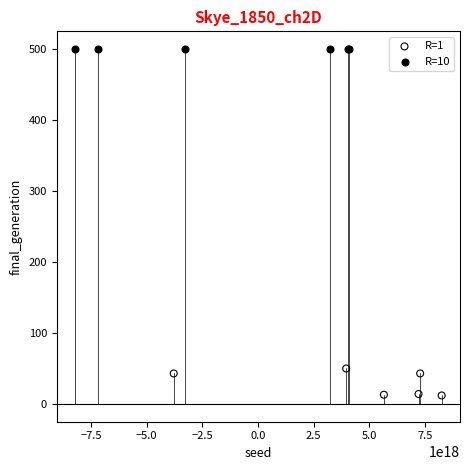

What are all the series names shown in the legend?

R=1, R=10